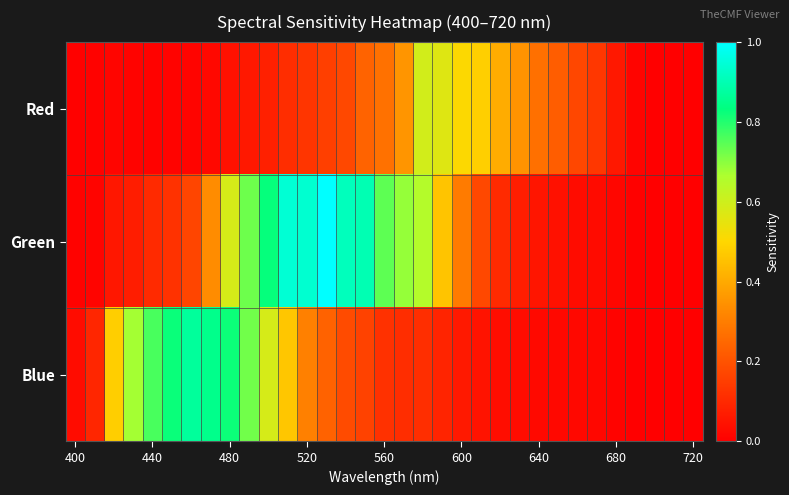

How many series are shown in this chart?

3